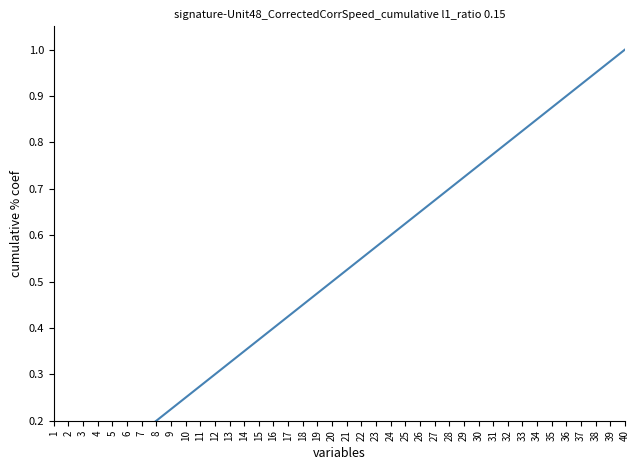

Which category has the lowest value across all series?

1